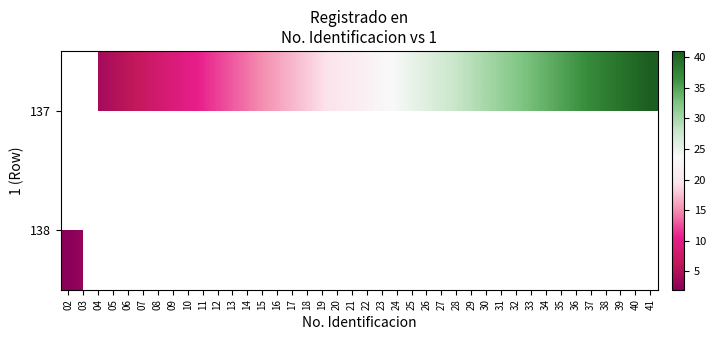

How many values in the 137 series exceed 22?

19